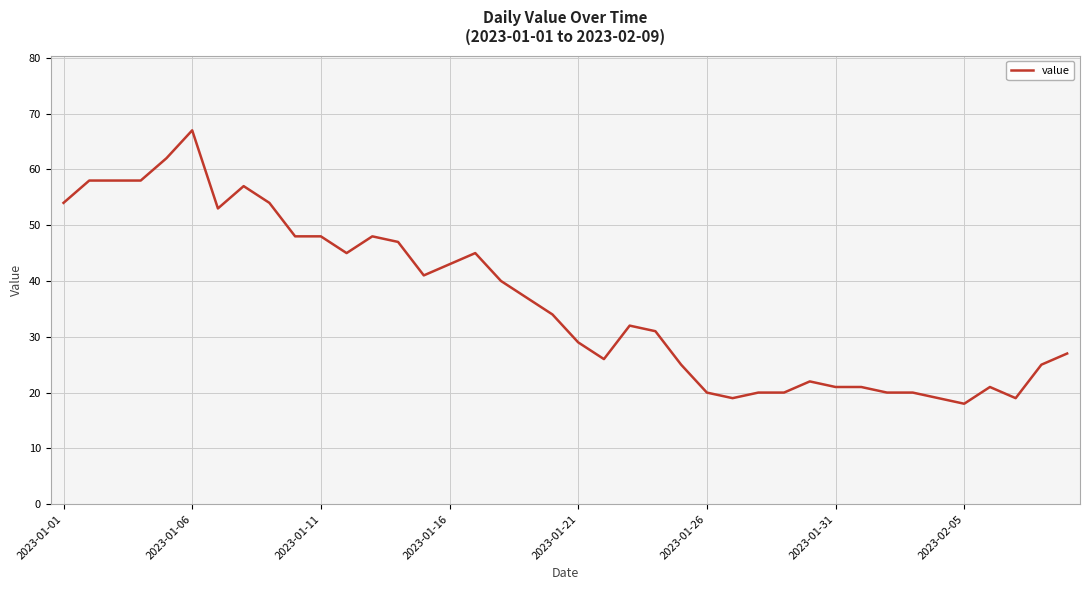

What is the minimum value shown in the chart?

18